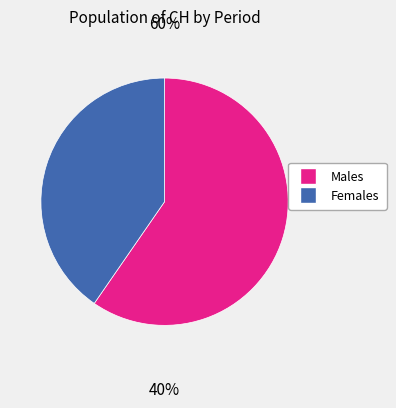

Is there any slice that represents more than half of the pie?

Yes